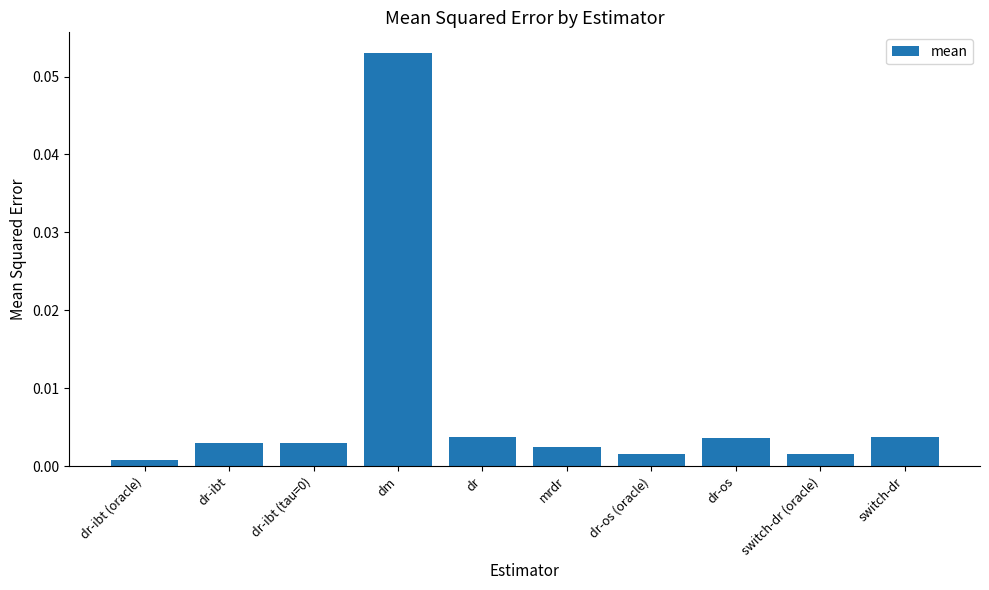

Does the chart contain stacked bars?

No